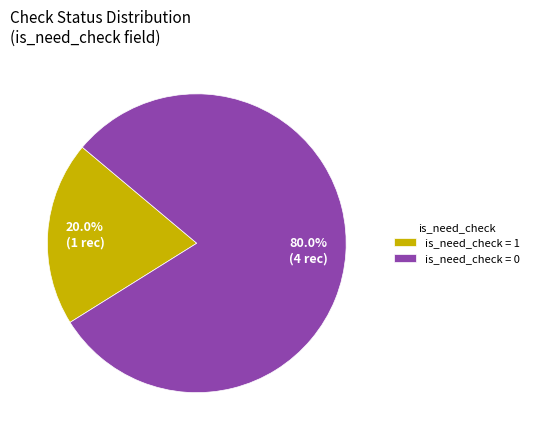

Does is_need_check = 1 represent more than half of the total?

No